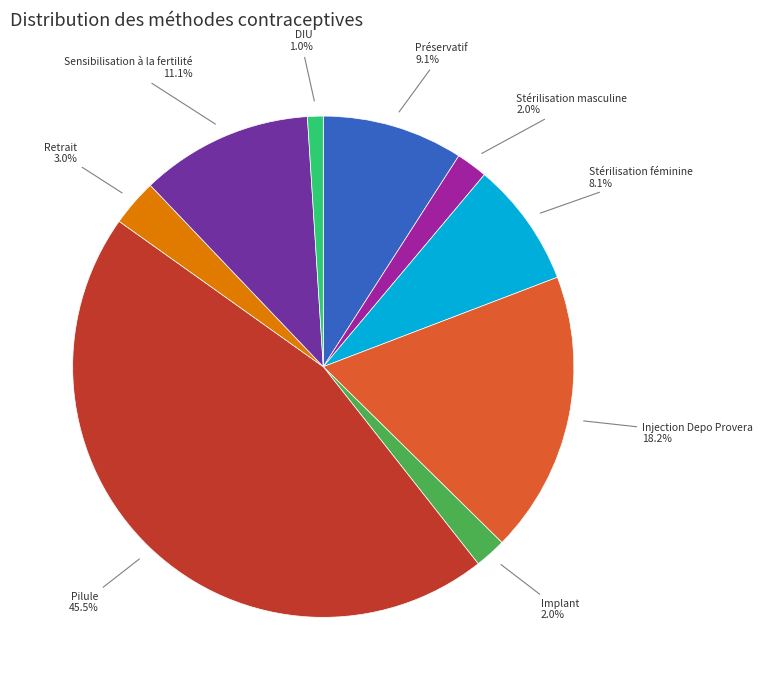

Is there a majority slice in this chart?

No